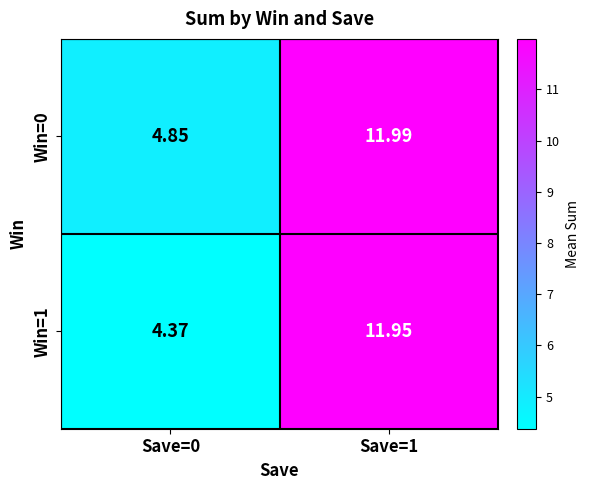

What is the spread (max minus min) of values at Save=0?

0.5